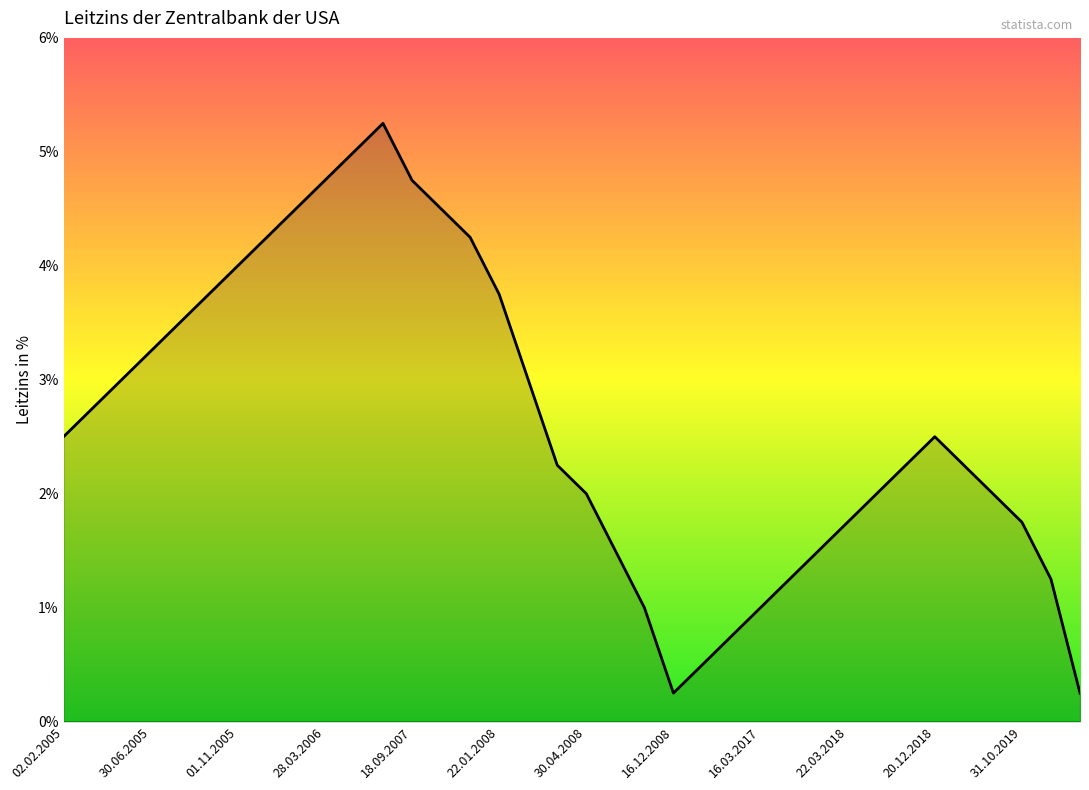

How many lines are shown in the chart?

1